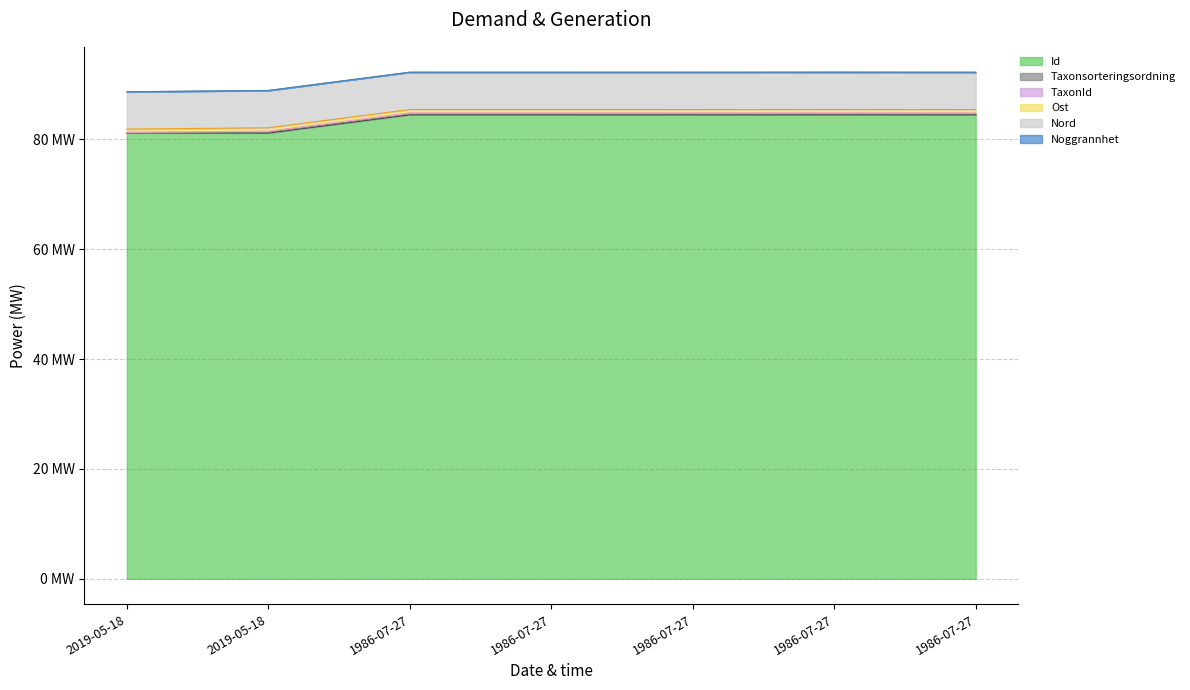

What is the difference between the Id values at 1986-07-27 and 2019-05-18?

3.3